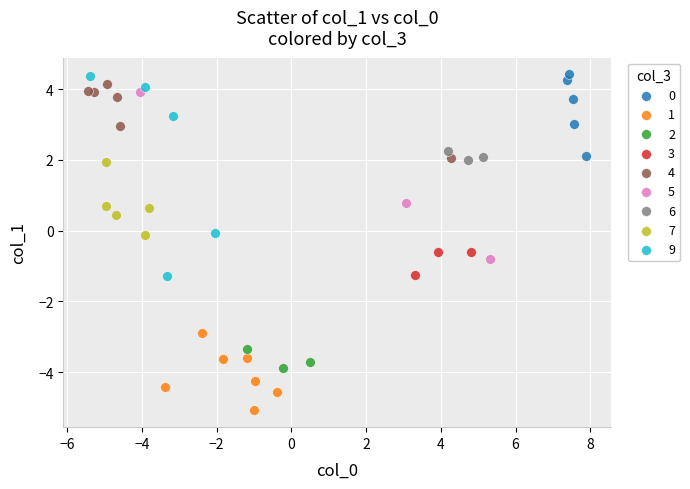

Which series has the largest Y range (max minus min)?

9